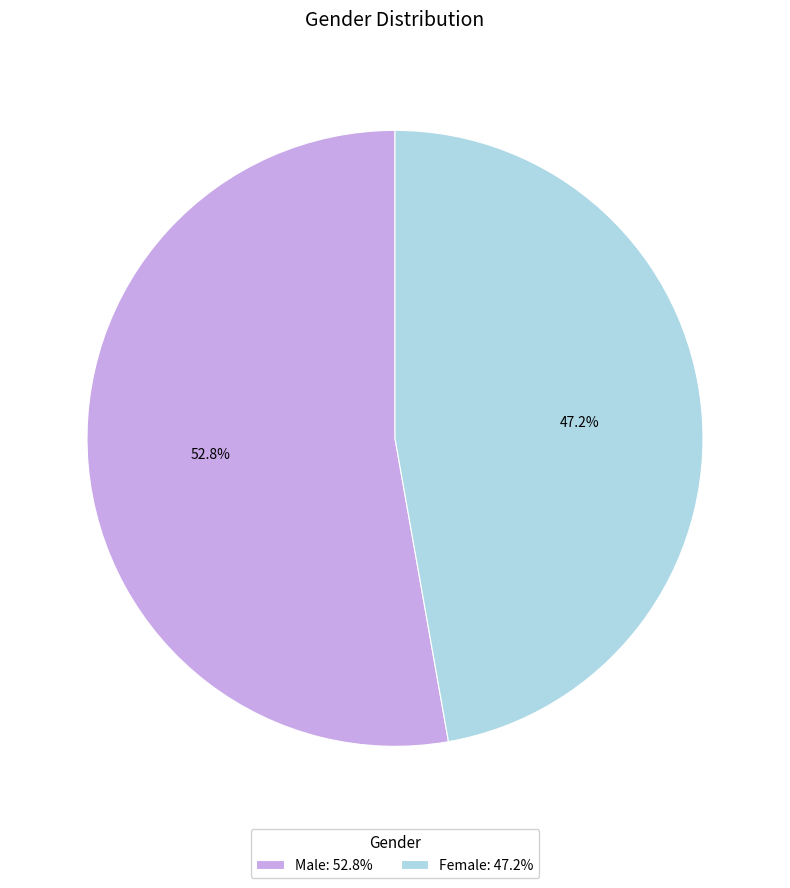

Approximately how many times larger is the value at Male compared to Female?

1.1